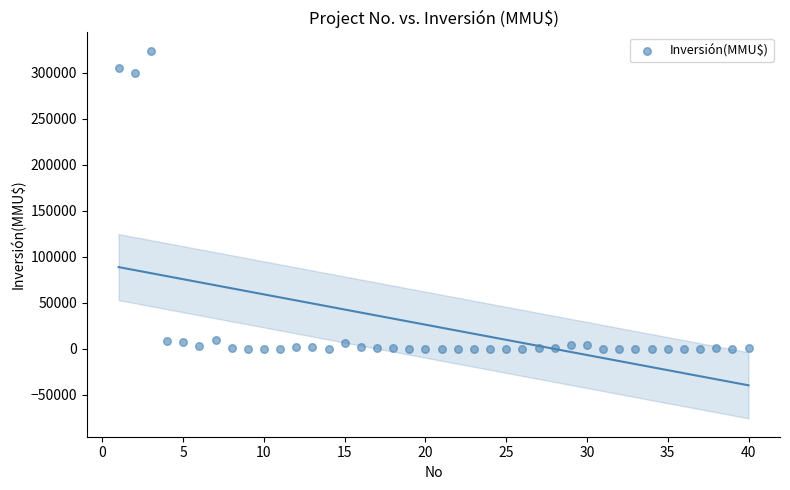

What Y value in the scatter plot is closest to 162010?

300000